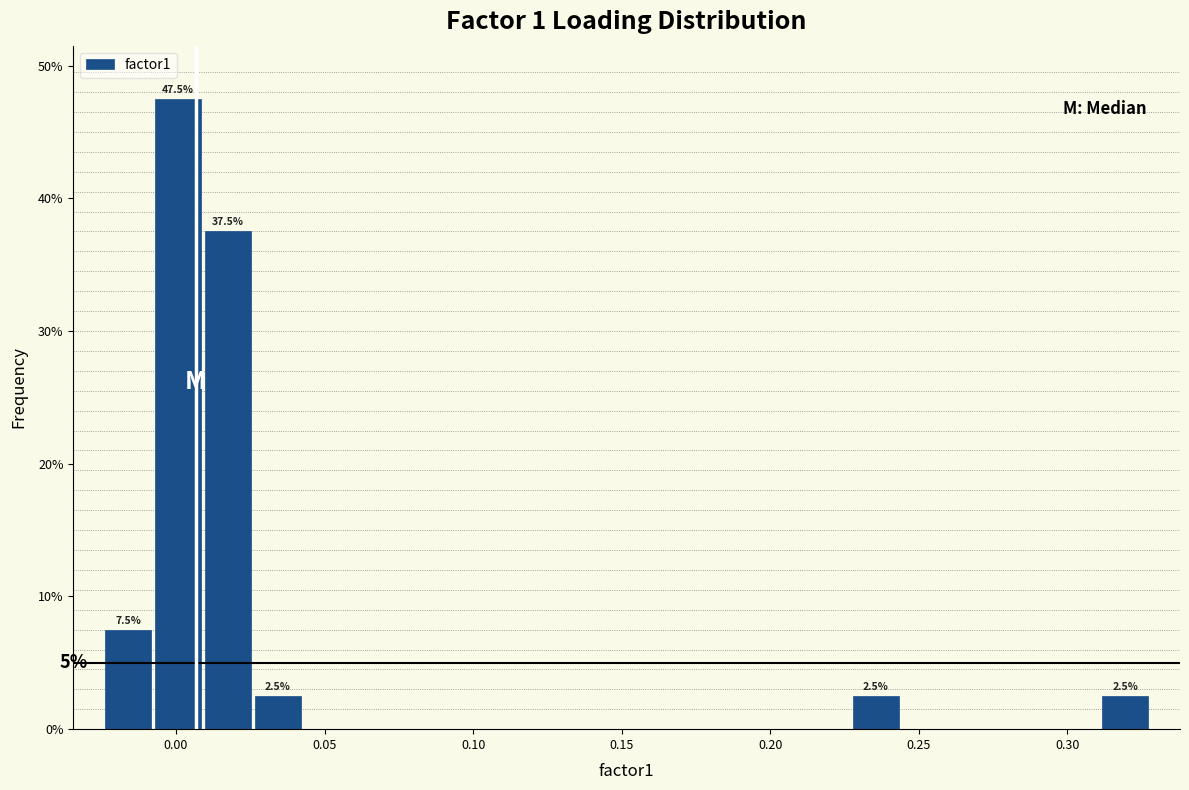

Around what value on the x-axis is the tallest bar? Give the approximate position of its centre, as read against the axis.

0.000